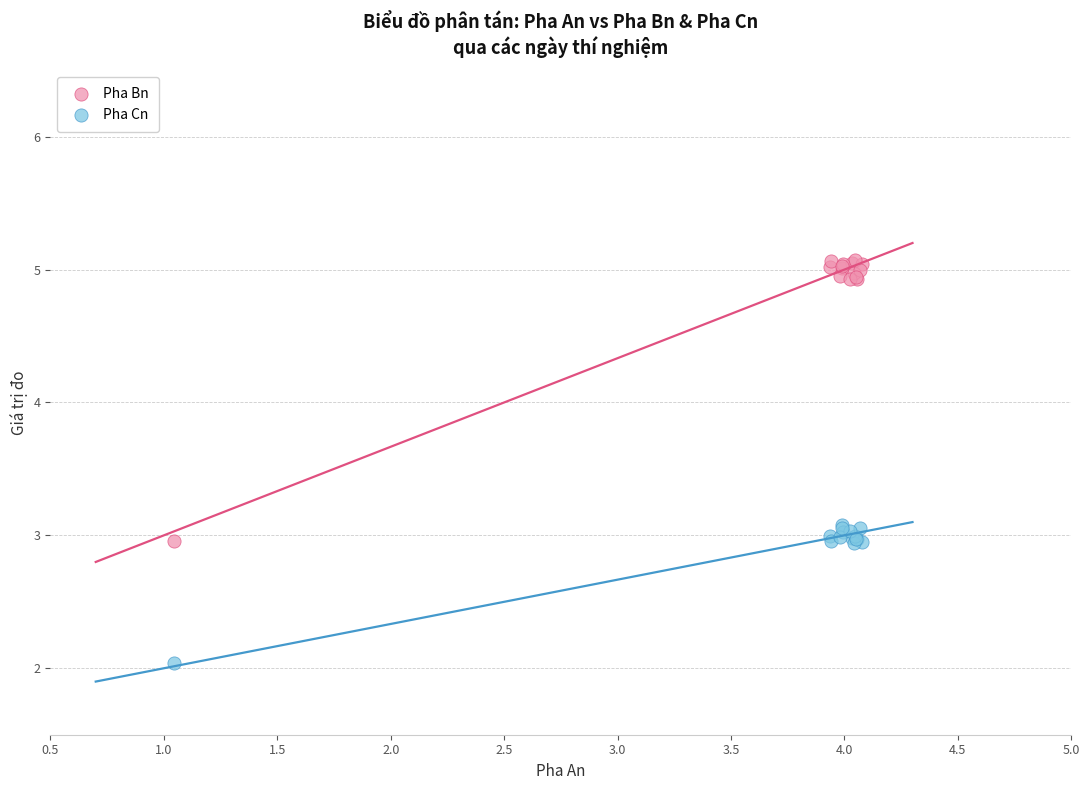

What are all the series names shown in the legend?

Pha Bn, Pha Cn